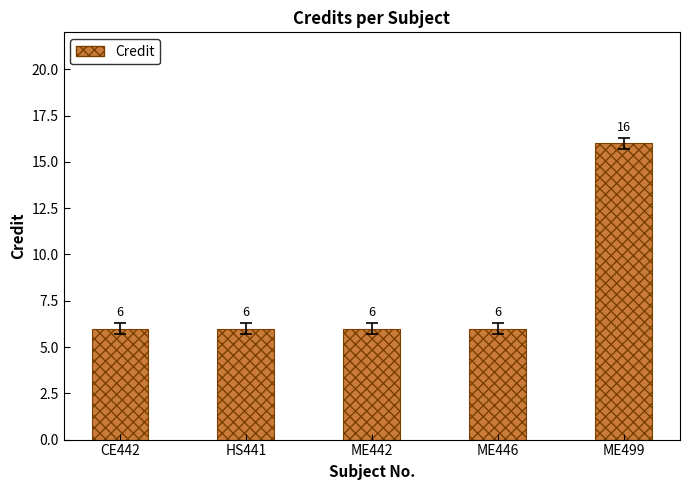

True or false: the data shows 16 at ME499.

True